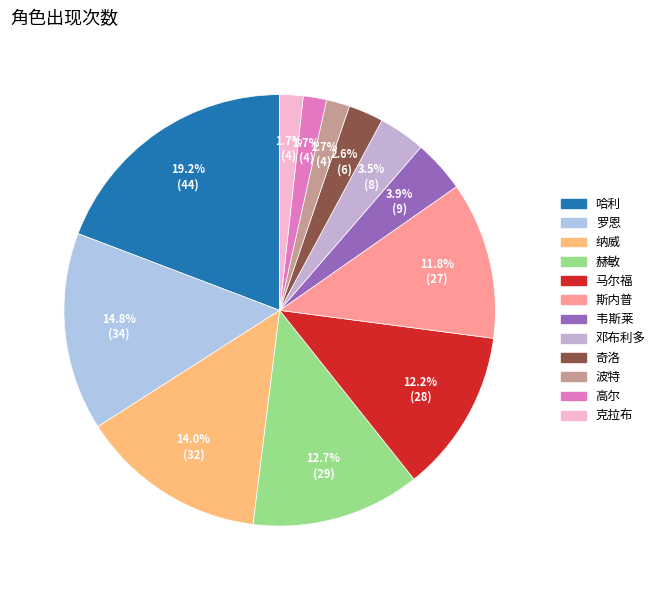

What is the largest slice in the pie chart?

哈利